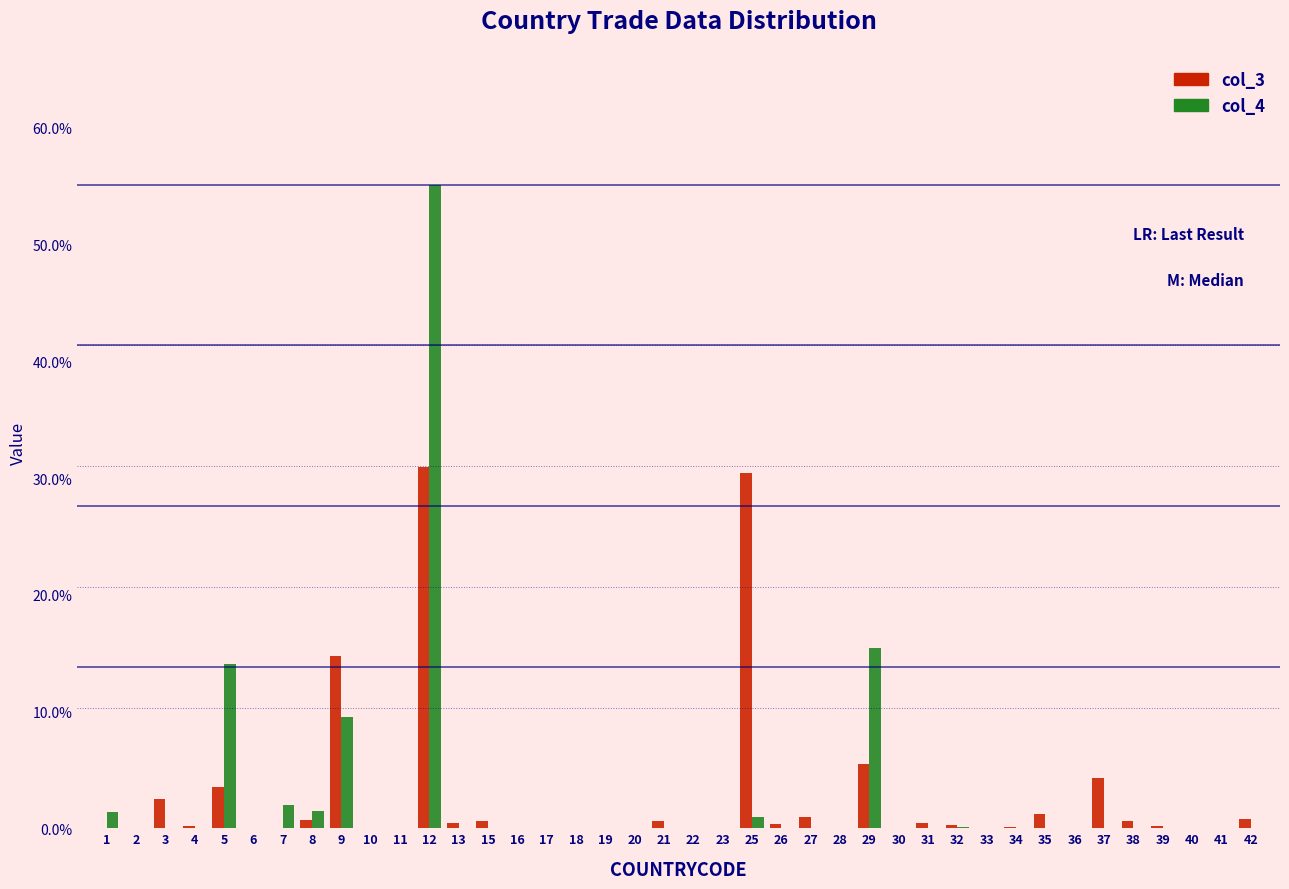

Which category has the highest value across all series?

12